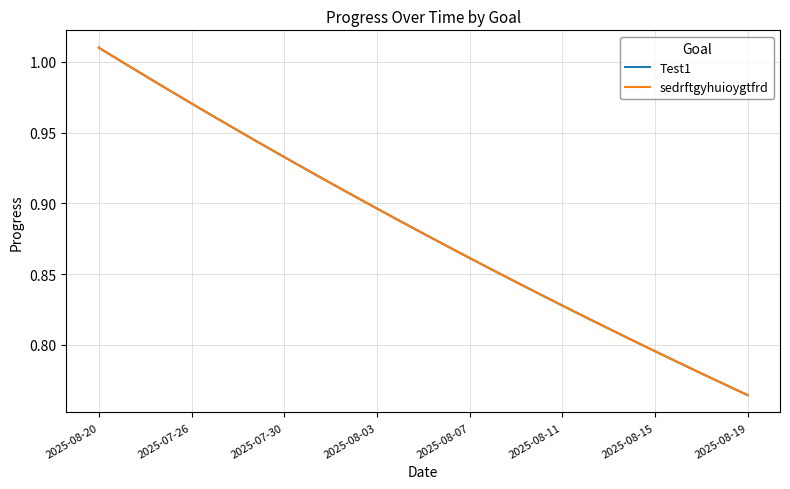

Is this an area chart (filled region under the line)?

No